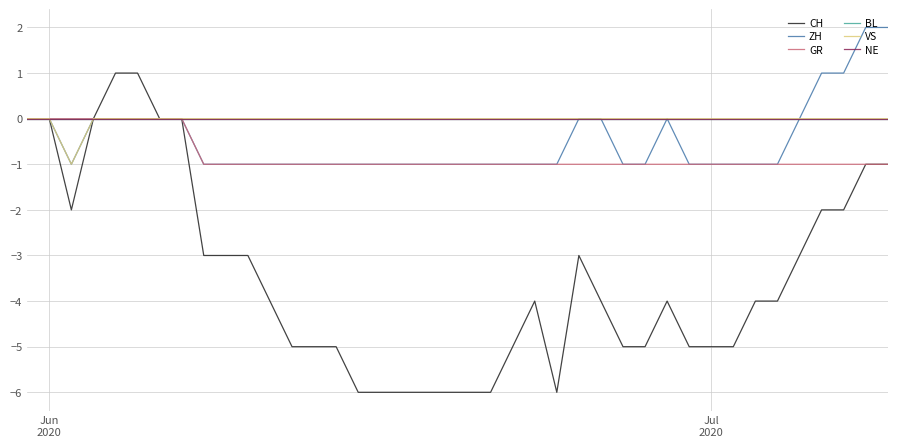

Which series has the largest total across all categories?

BL